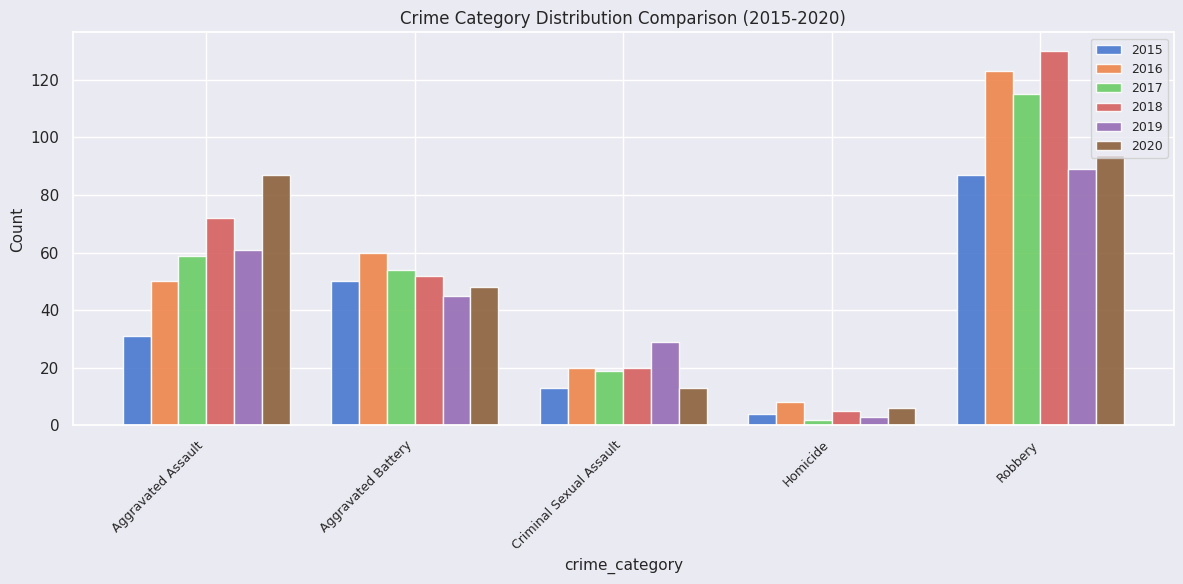

How many bars are there in total?

30